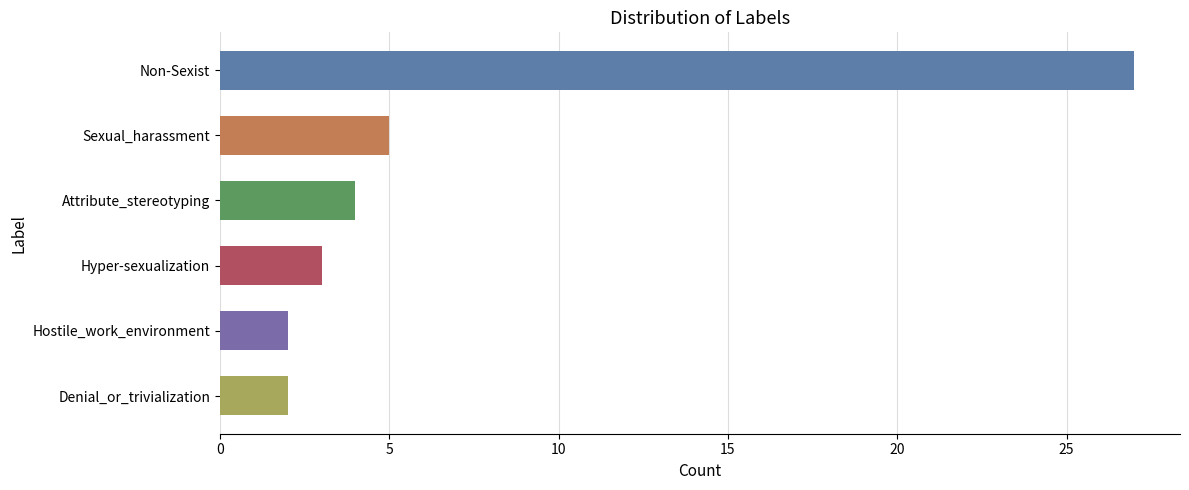

The chart shows a value of 4 at Attribute_stereotyping. True or false?

True